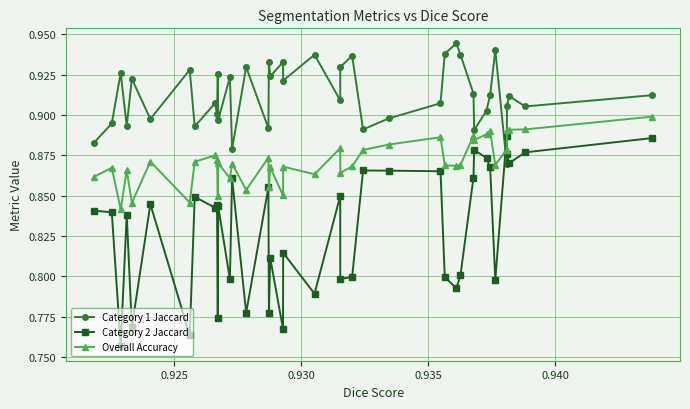

How many data points does each series have?

40